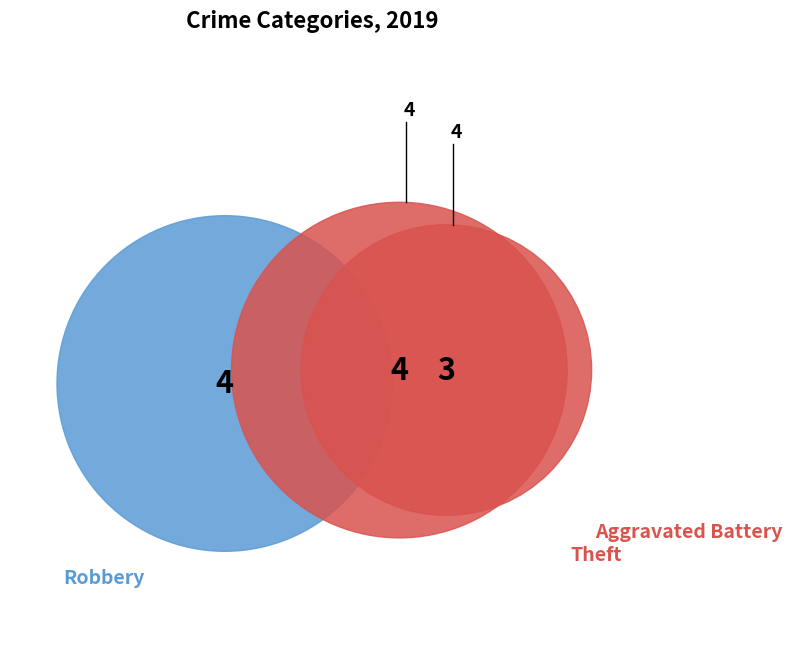

Is the sum of Theft and Robbery greater than half?

Yes